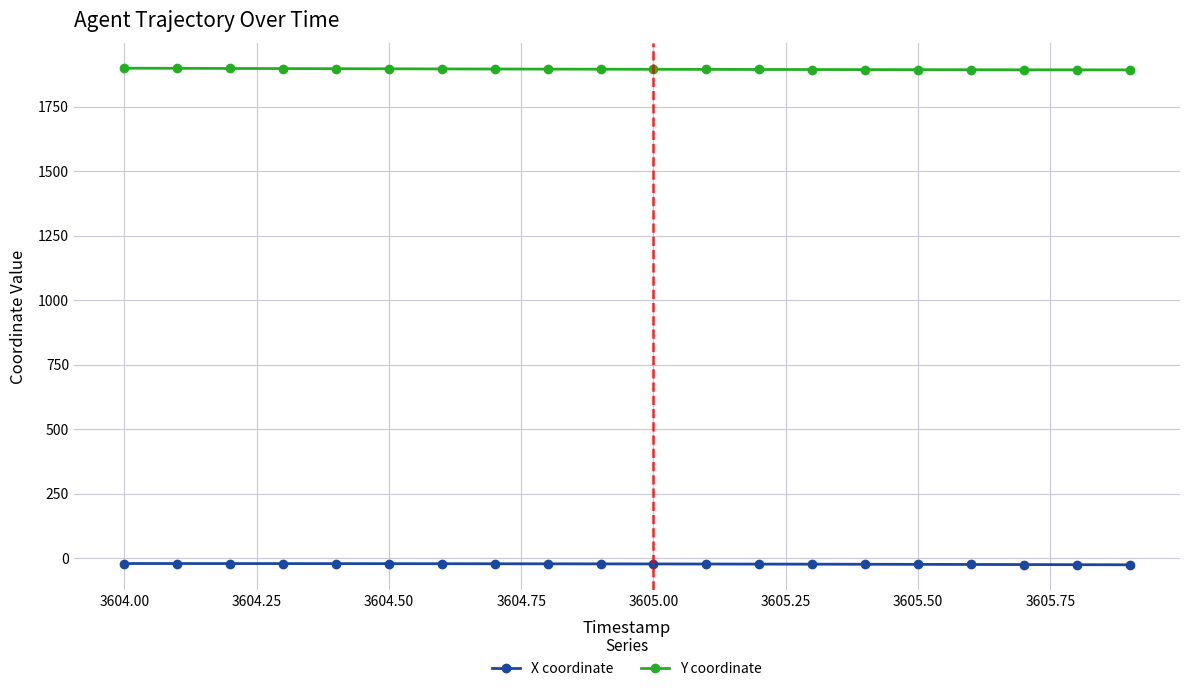

Rank the series by their average value, from highest to lowest.

Y coordinate, X coordinate